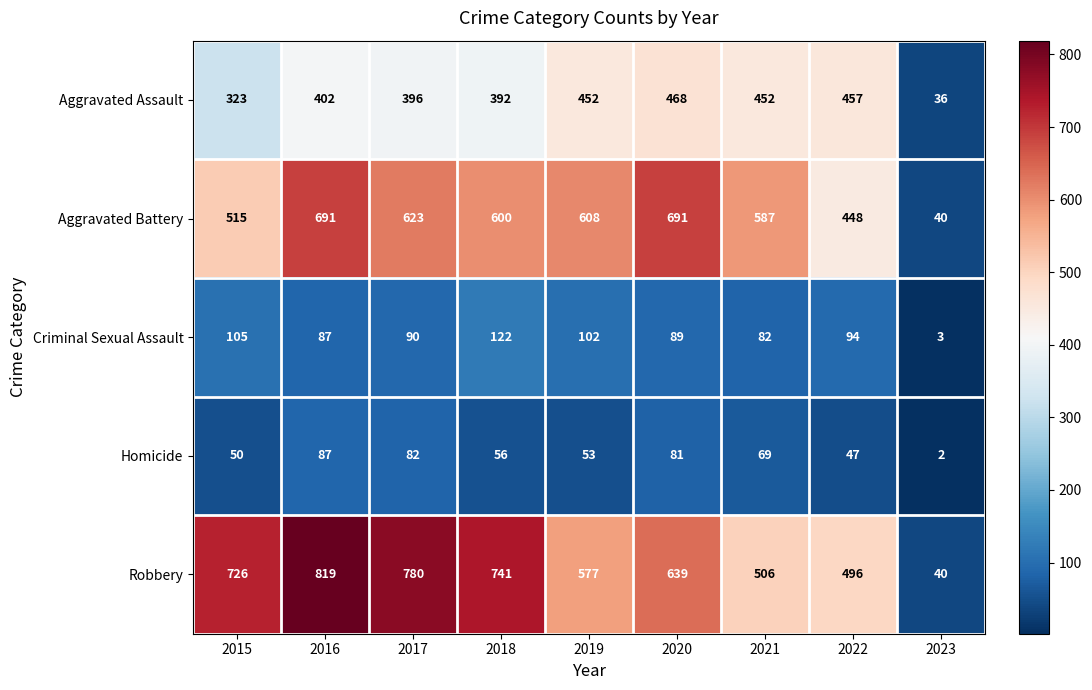

The value of Homicide at 2020 is 81. True or false?

True